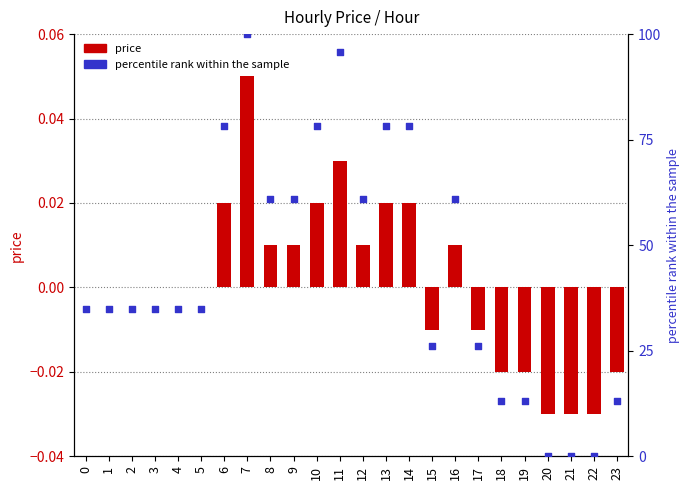

At which category is the sum across all series the highest?

7